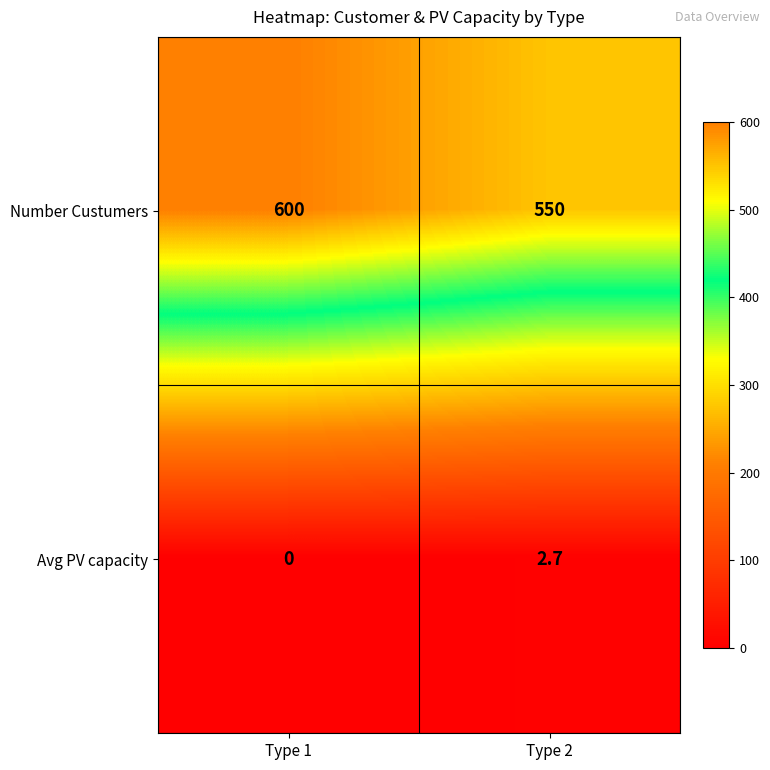

Which series has the largest total across all categories?

Number Custumers